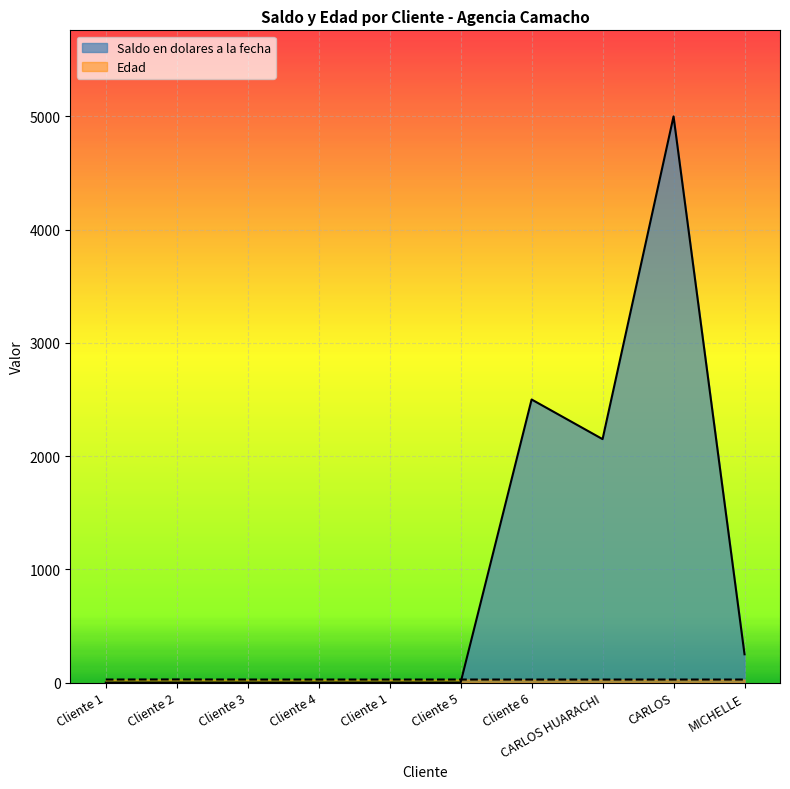

Is it true that Edad equals 12 at Cliente 5?

False